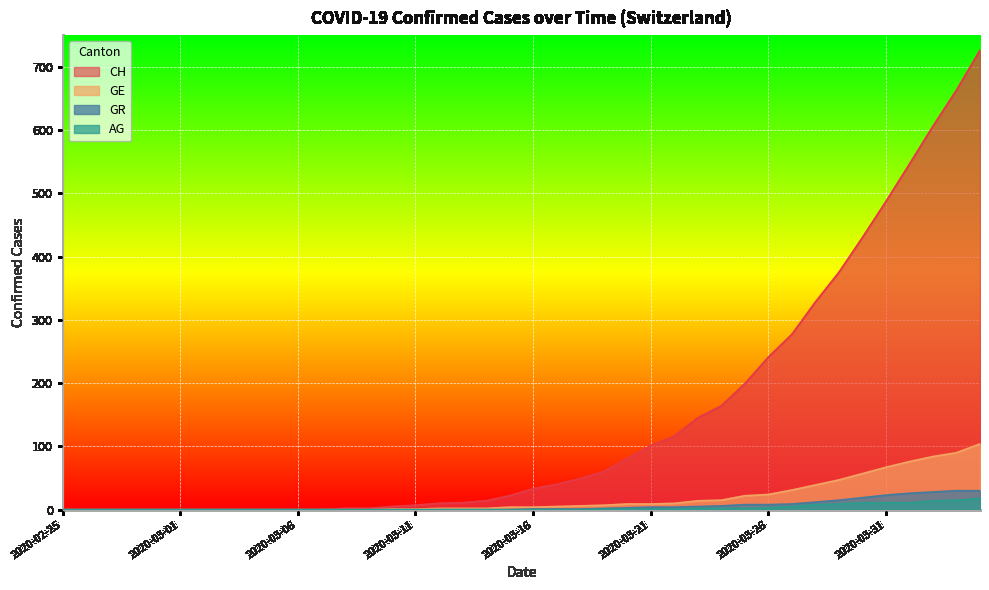

True or false: AG and CH cross at least once.

False